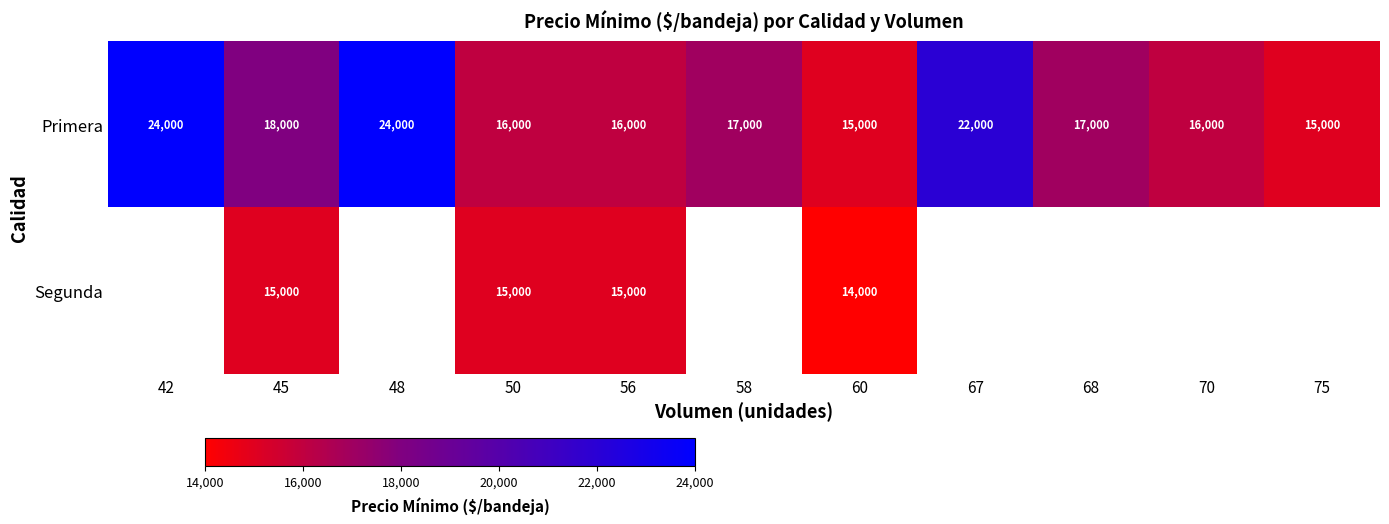

Between 60 and 68, which is larger?

68